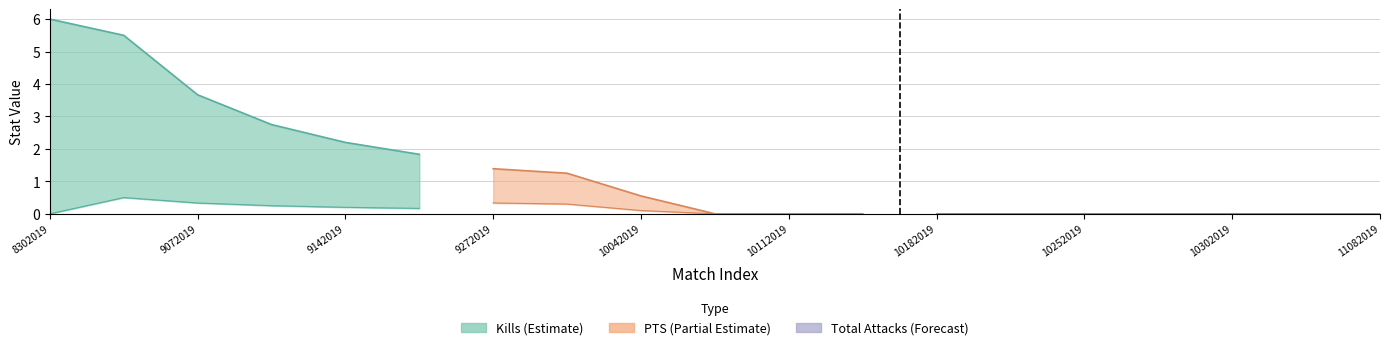

Is it true that Kills equals 2.6 at 9062019?

False